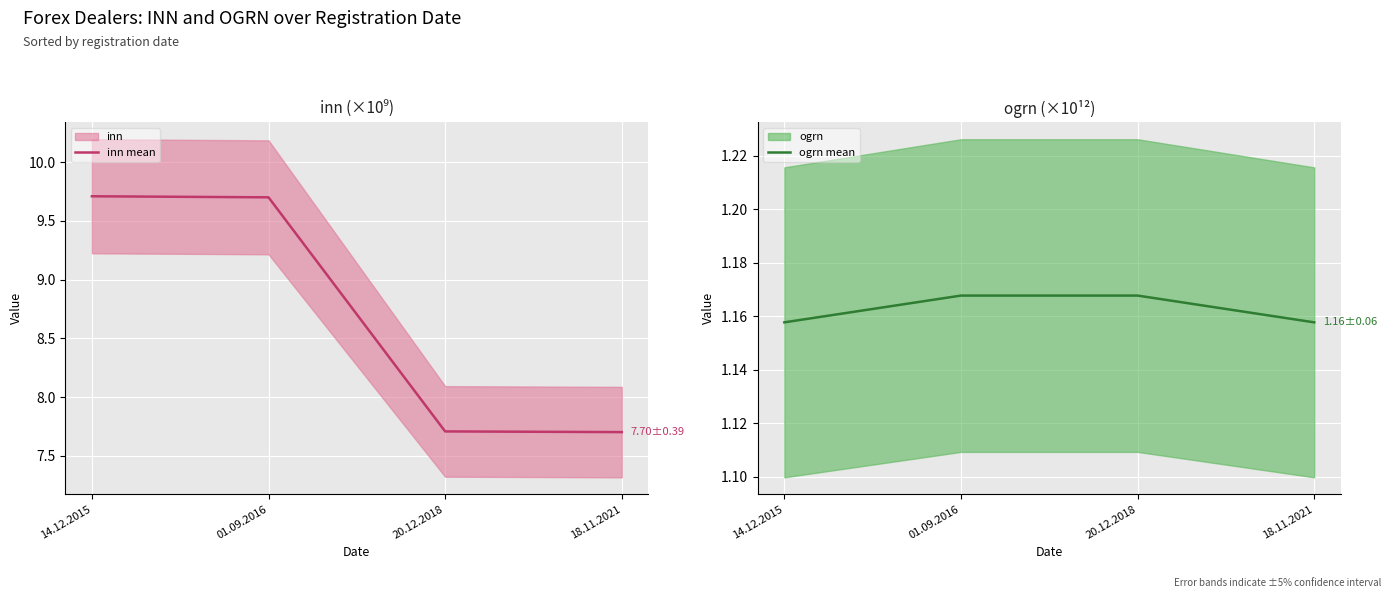

What is the average value of the inn mean series?

8.7